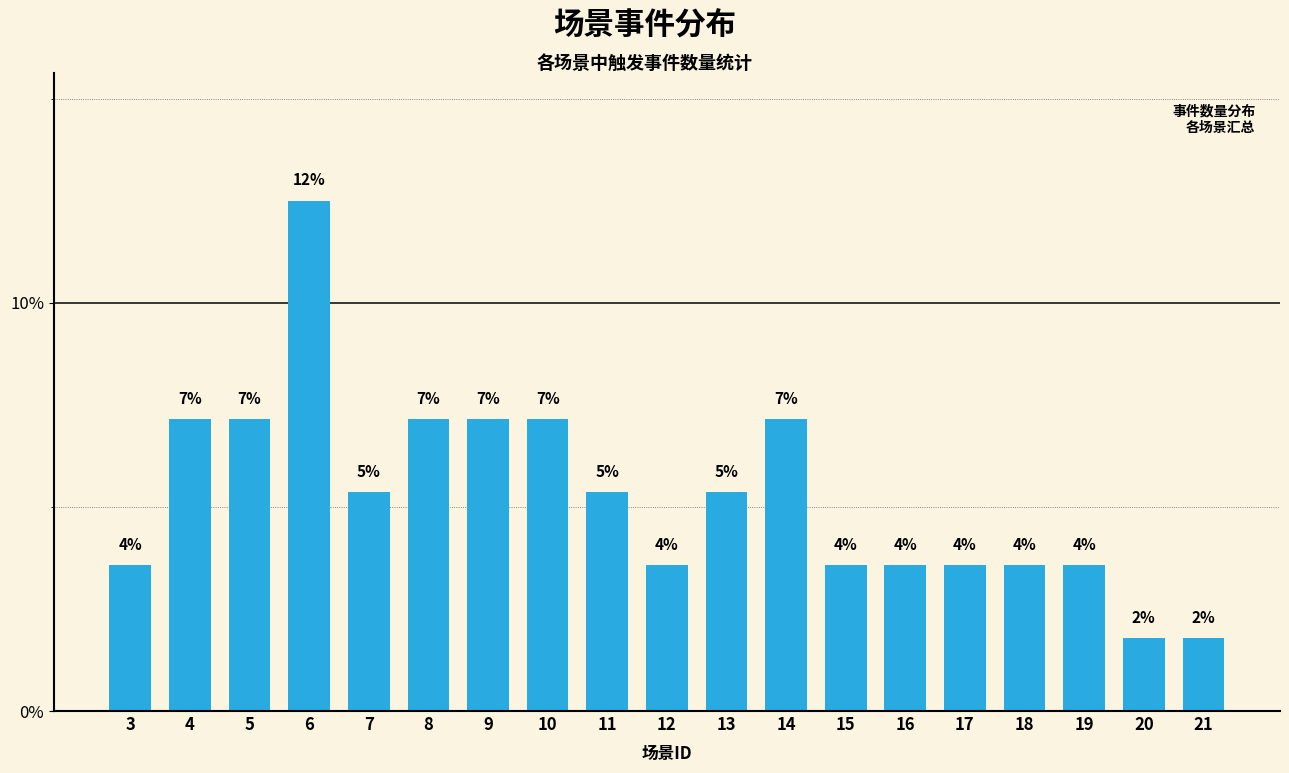

Reading left to right, what are all the values shown in this chart?

3=3.6	4=7.1	5=7.1	6=12.5	7=5.4	8=7.1	9=7.1	10=7.1	11=5.4	12=3.6	13=5.4	14=7.1	15=3.6	16=3.6	17=3.6	18=3.6	19=3.6	20=1.8	21=1.8